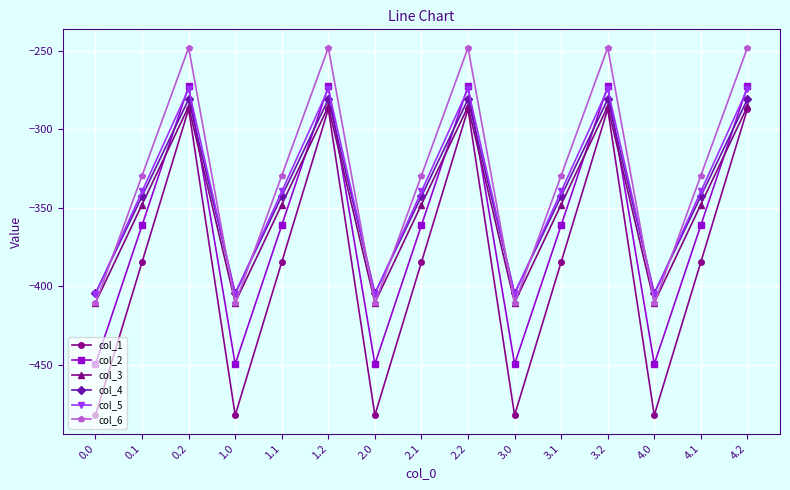

What is the sum of the col_4 values at 3.0 and 1.2?

-685.3